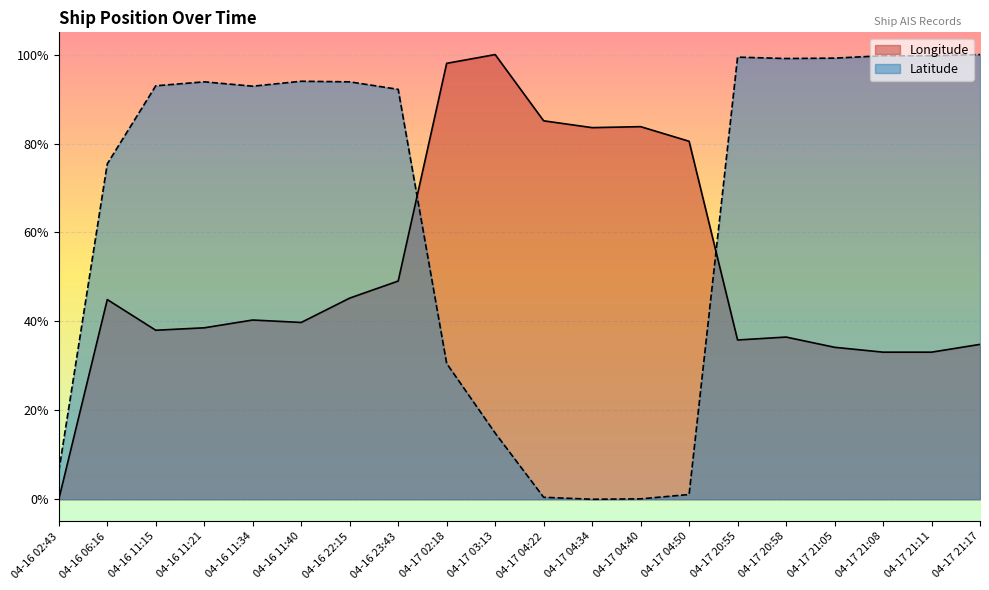

What is the difference between the Latitude values at 04-17 20:55 and 04-16 22:15?

0.1